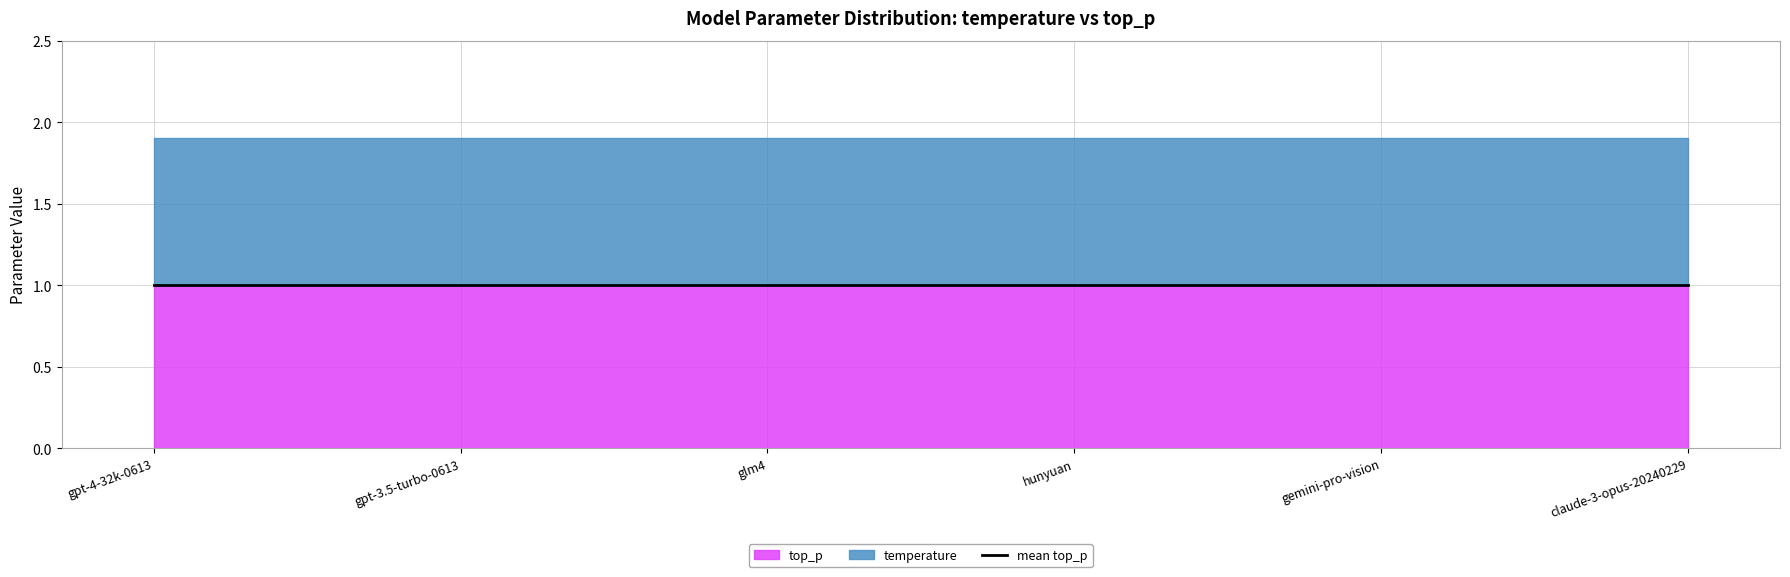

Rank the series by their average value, from lowest to highest.

temperature, top_p